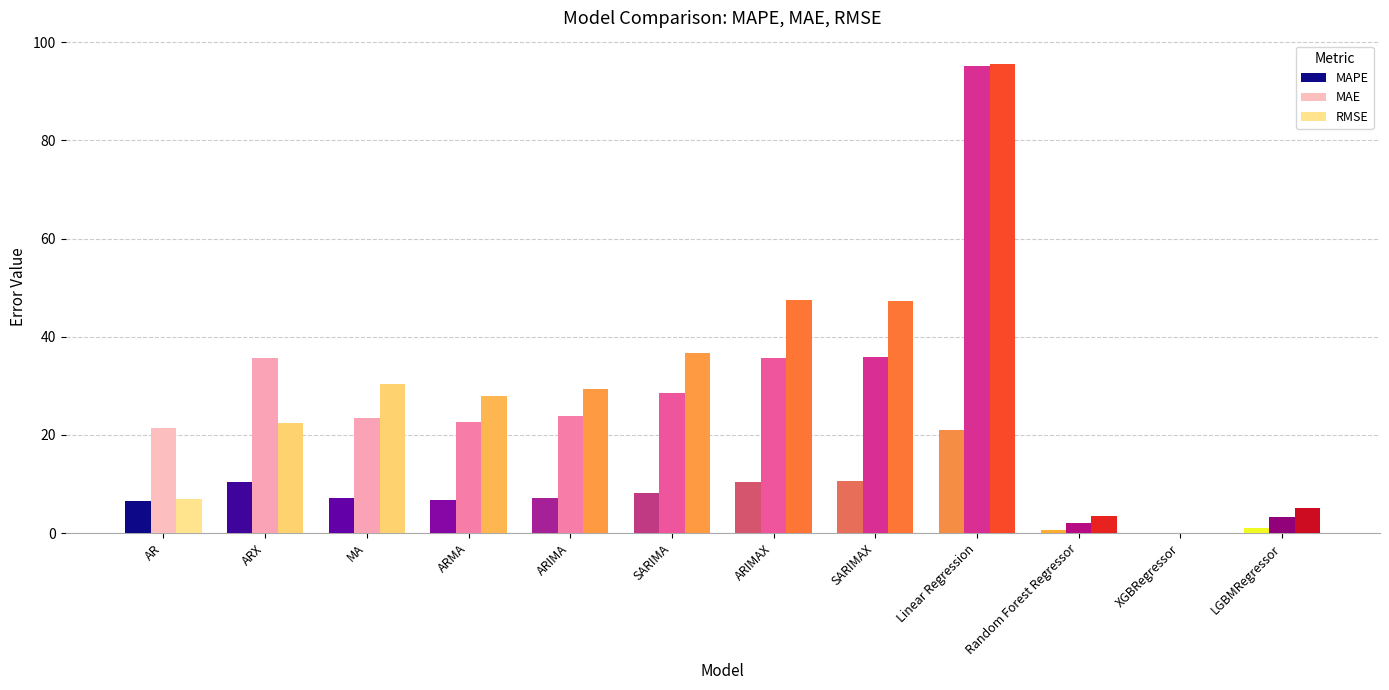

At which label does RMSE reach its peak?

Linear Regression